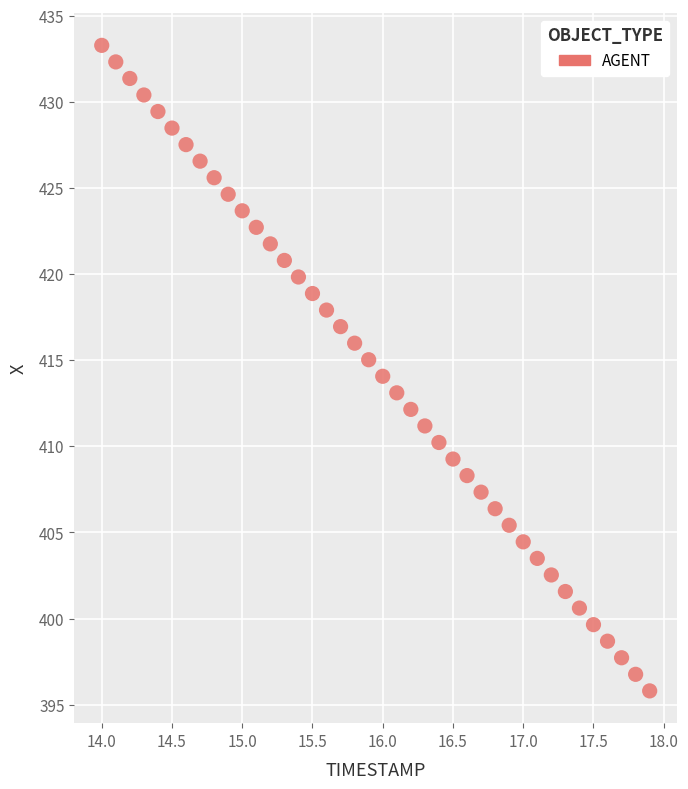

What is the range of Y values (max minus min)?

37.5